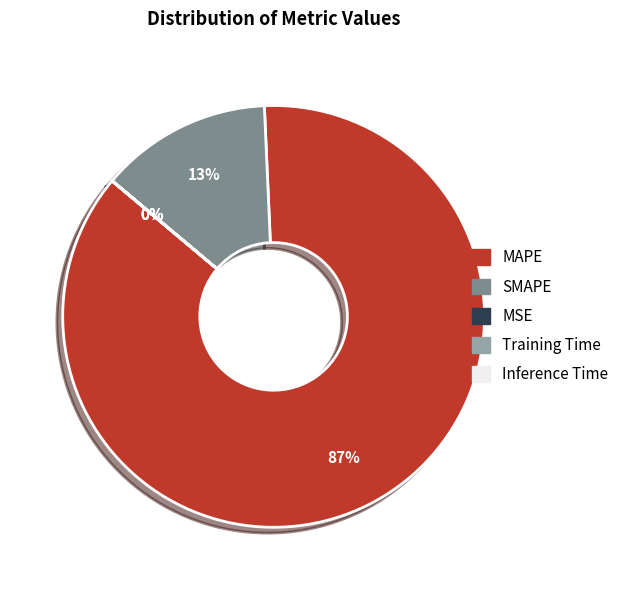

Which category accounts for the majority?

MAPE